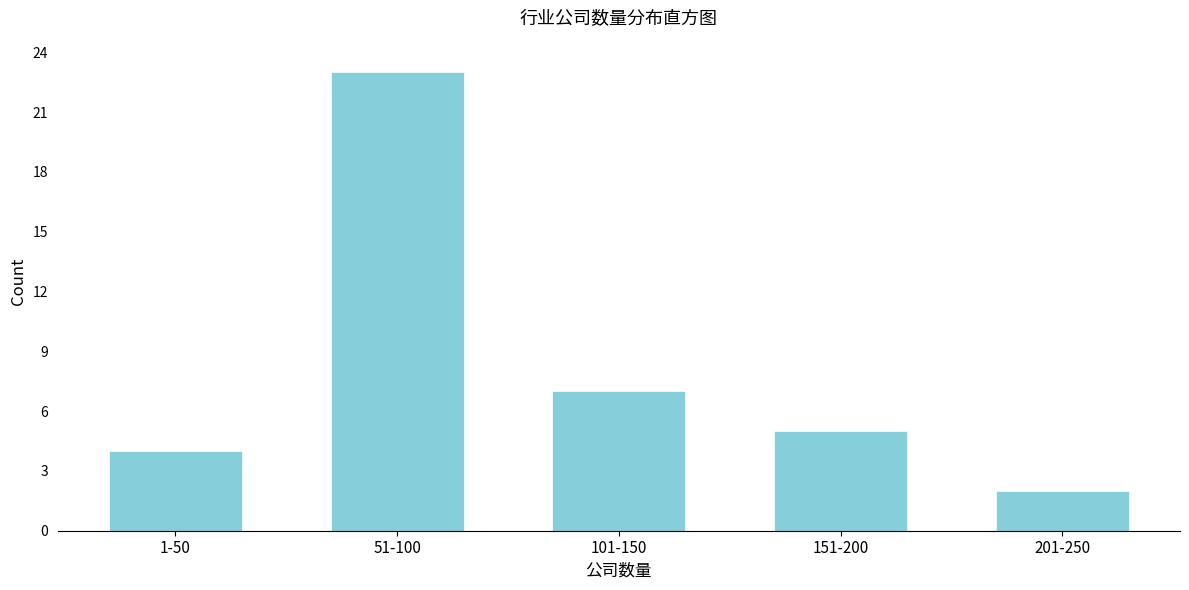

Reading left to right, list all the values displayed in this chart.

1-50=4	51-100=23	101-150=7	151-200=5	201-250=2